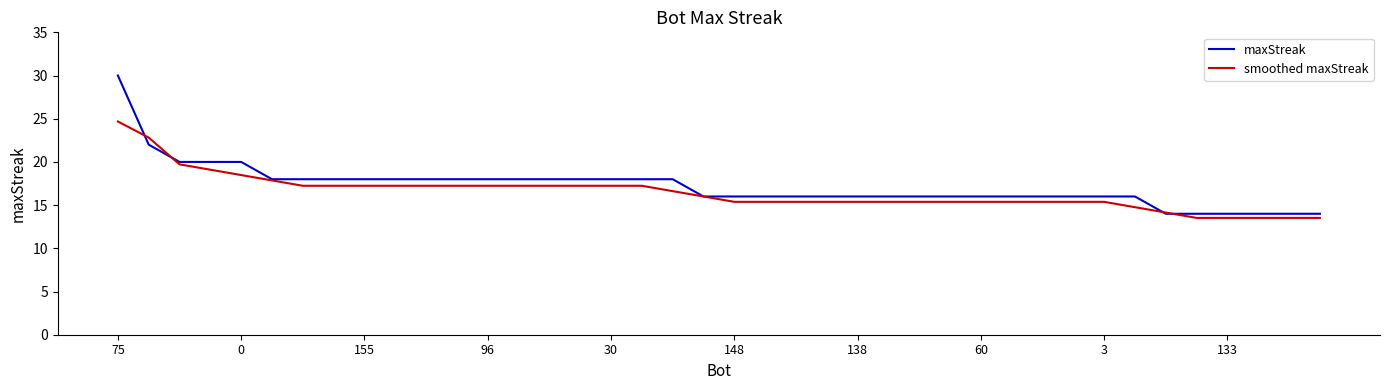

Which series has the largest range (max minus min)?

maxStreak